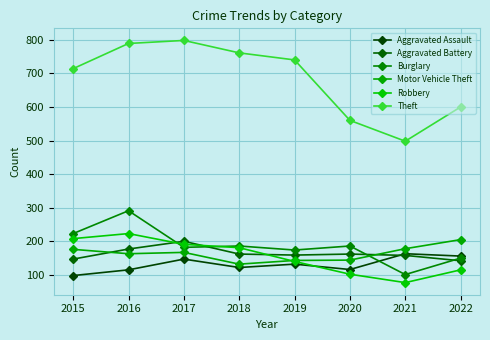

The Motor Vehicle Theft series shows 163 at 2016. True or false?

True